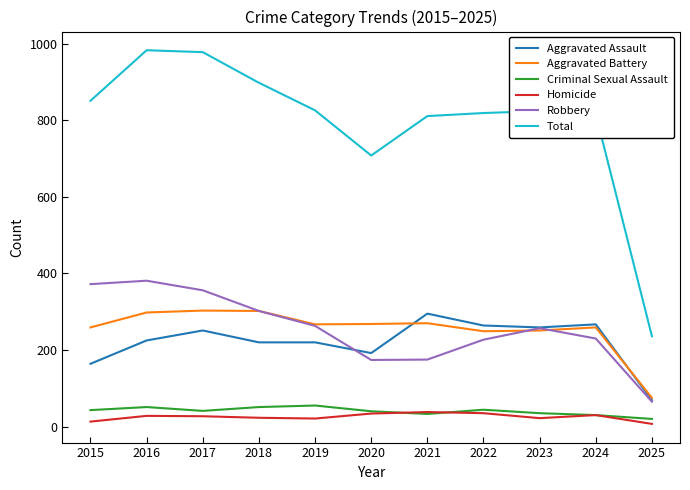

Is it true that Robbery equals 512 at 2018?

False